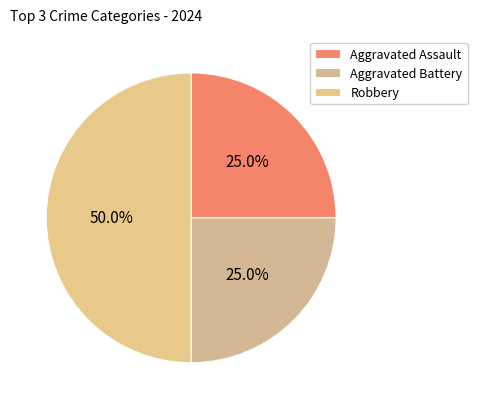

Count the number of slices in the pie.

3